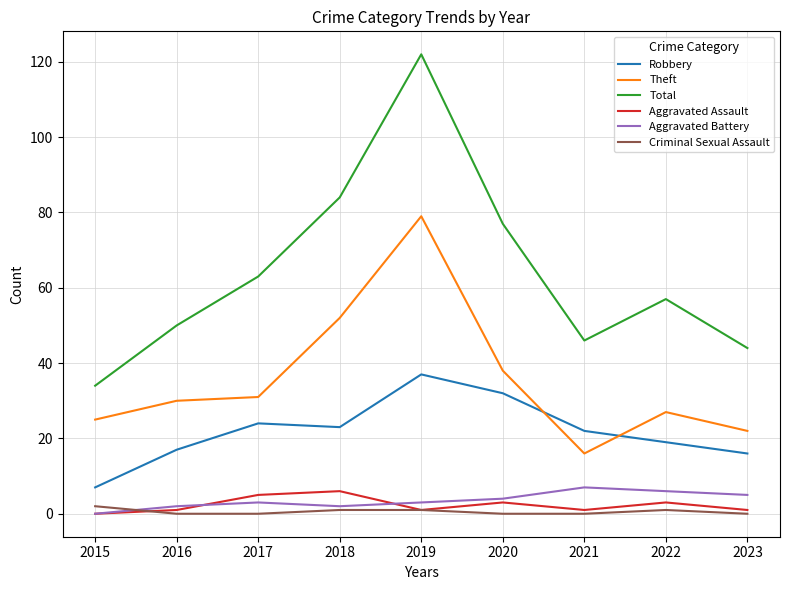

At which category is the sum across all series the highest?

2019